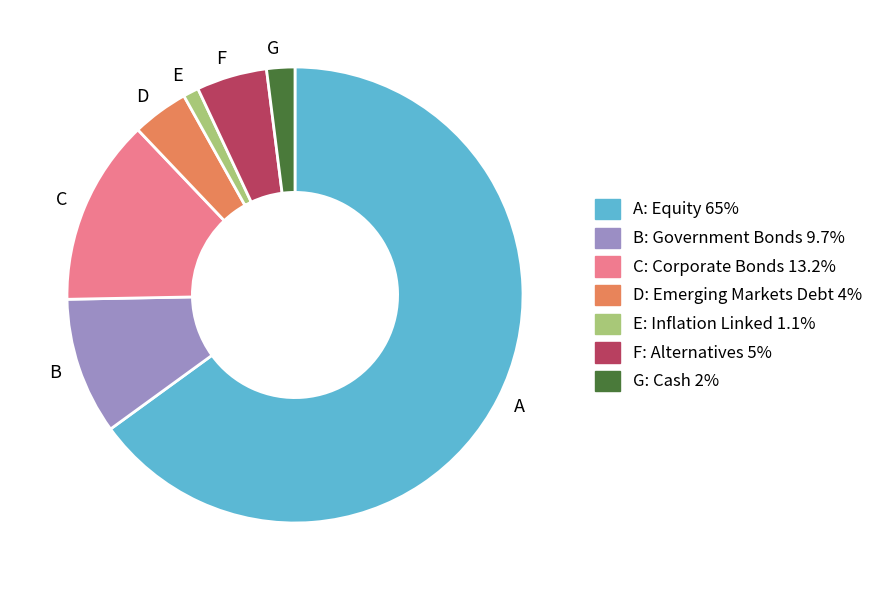

What is the ratio of the value at A to the value at G?

32.5